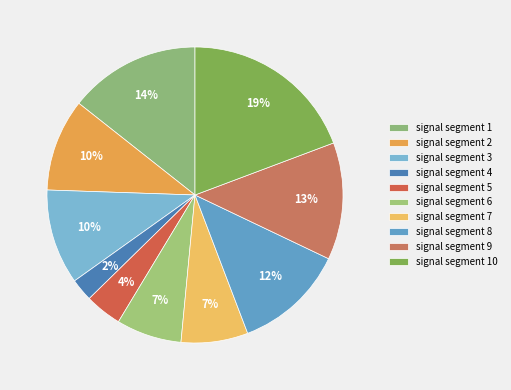

To the nearest percent, what is the combined percentage of signal segment 3 and signal segment 4?

13%